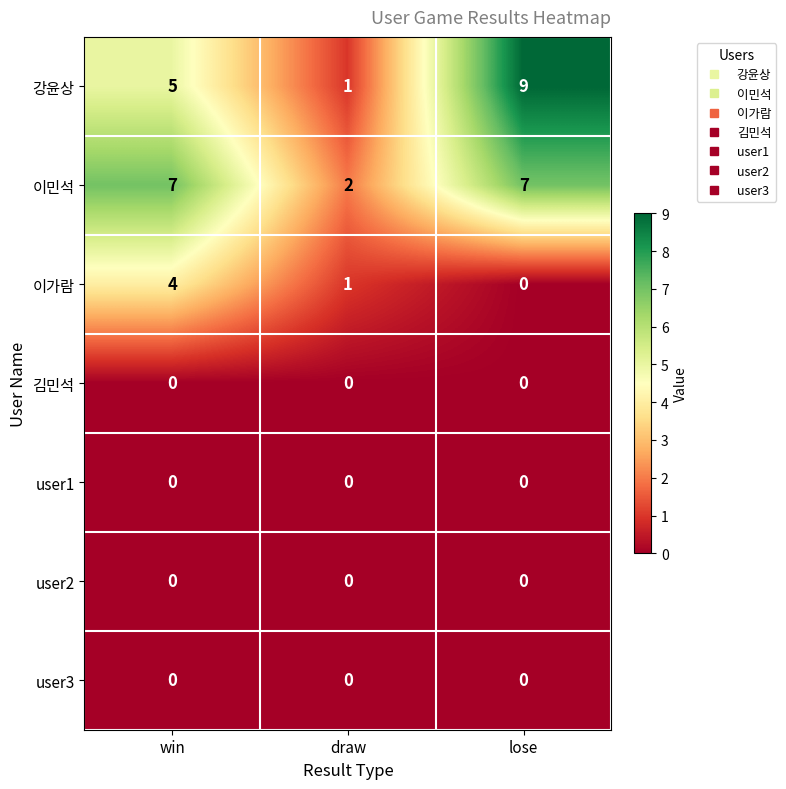

What is the total value across all series at win?

16